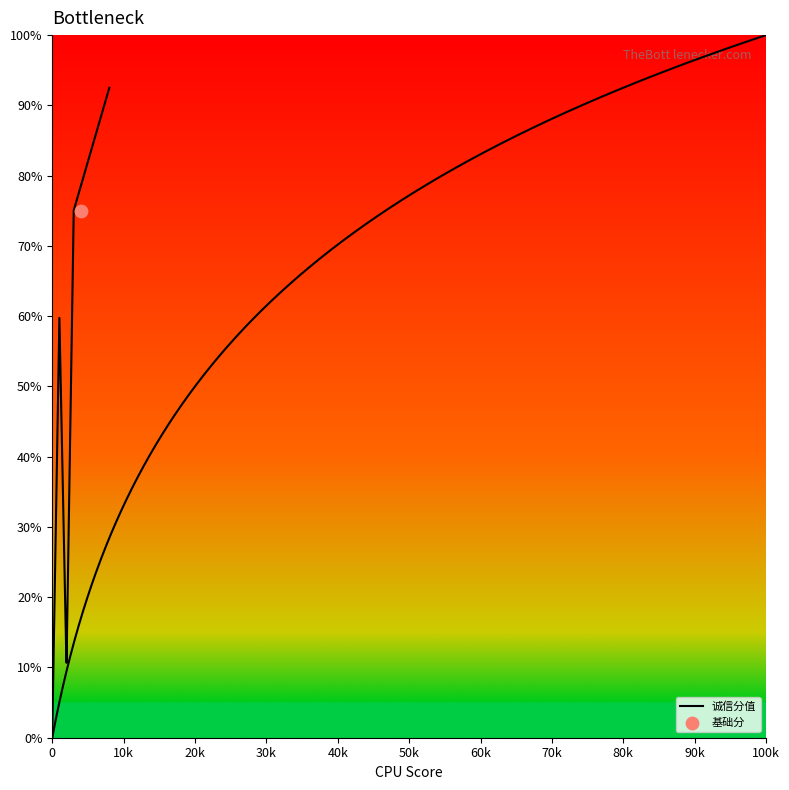

Which series reaches the maximum Y coordinate?

诚信分值